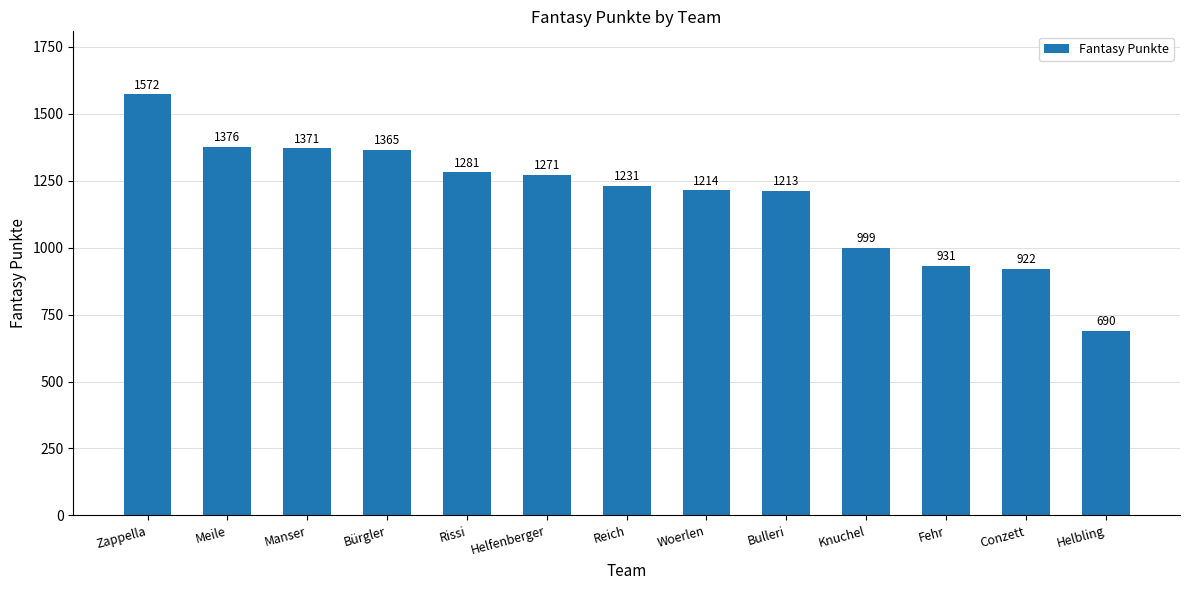

Reading right to left, extract all data points from this chart.

Helbling=690	Conzett=922	Fehr=931	Knuchel=999	Bulleri=1213	Woerlen=1214	Reich=1231	Helfenberger=1271	Rissi=1281	Bürgler=1365	Manser=1371	Meile=1376	Zappella=1572